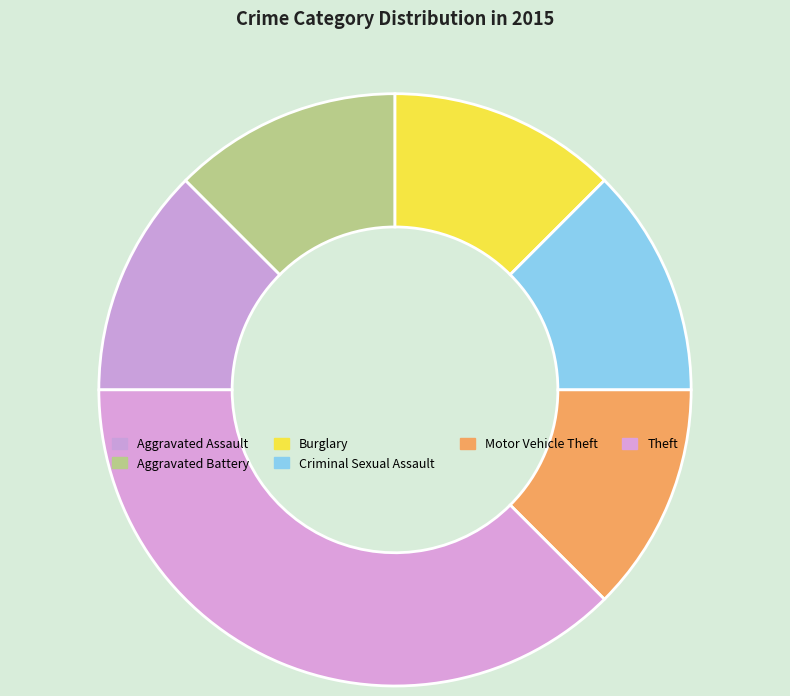

How many segments does this pie chart have?

6